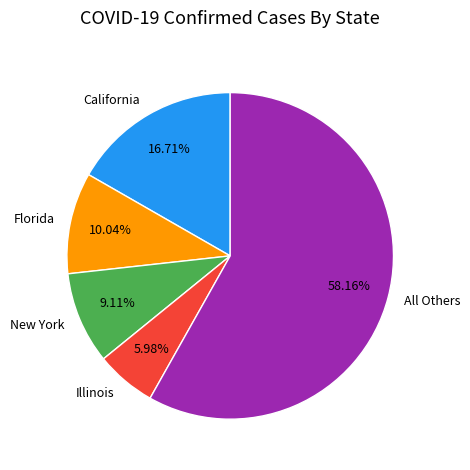

Which category has the smallest portion of the pie?

Illinois